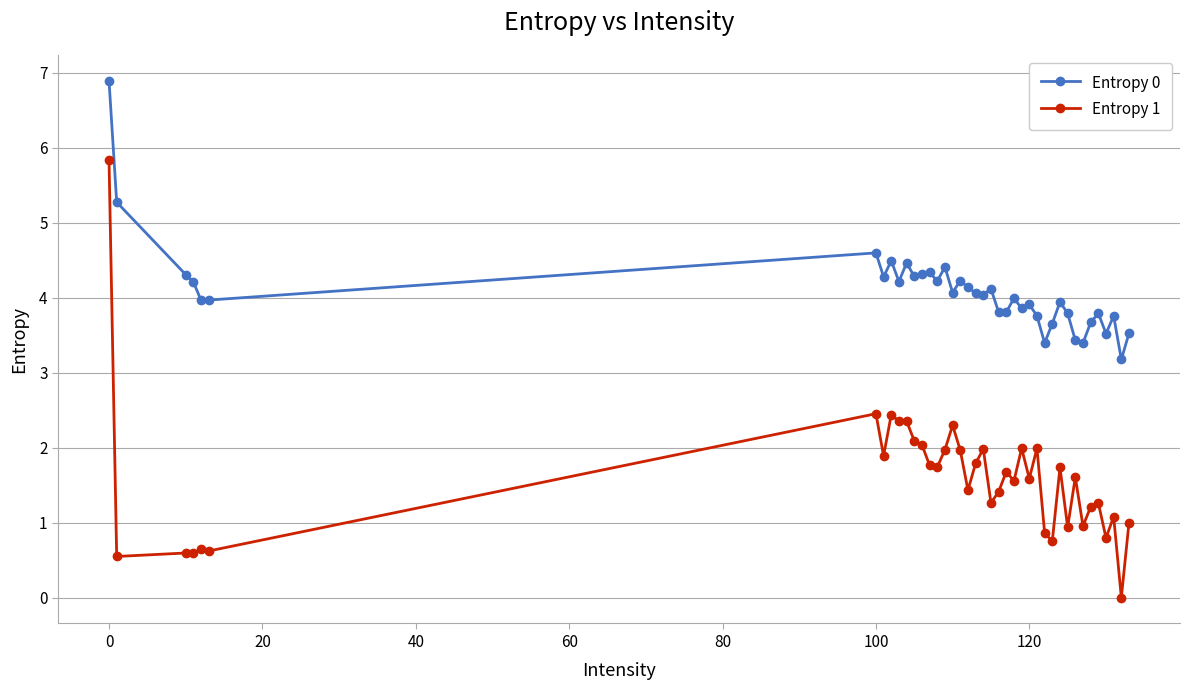

What is the sum of all Entropy 1 values?

63.1